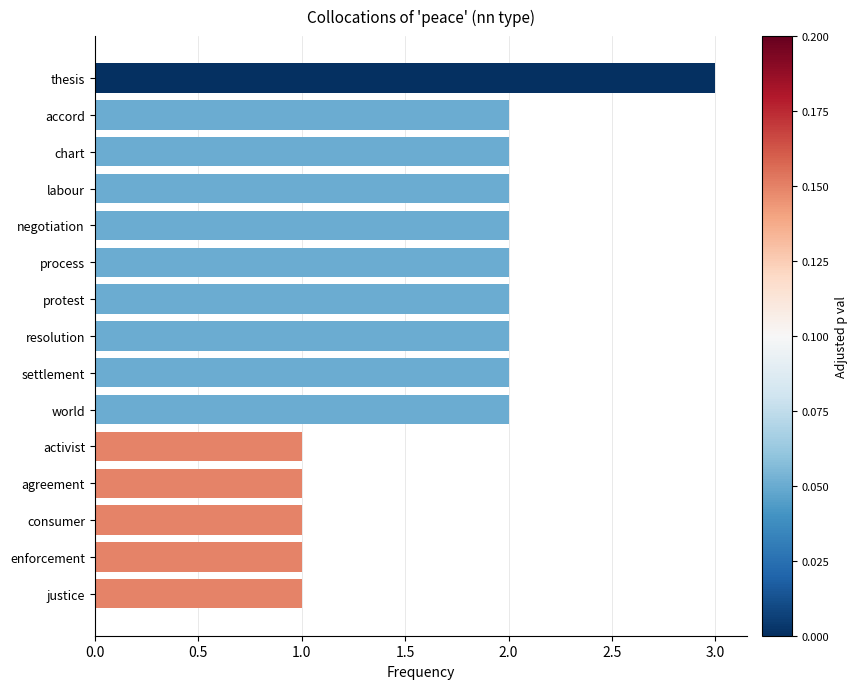

Reading top to bottom, list all the values displayed in this chart.

3	2	2	2	2	2	2	2	2	2	1	1	1	1	1